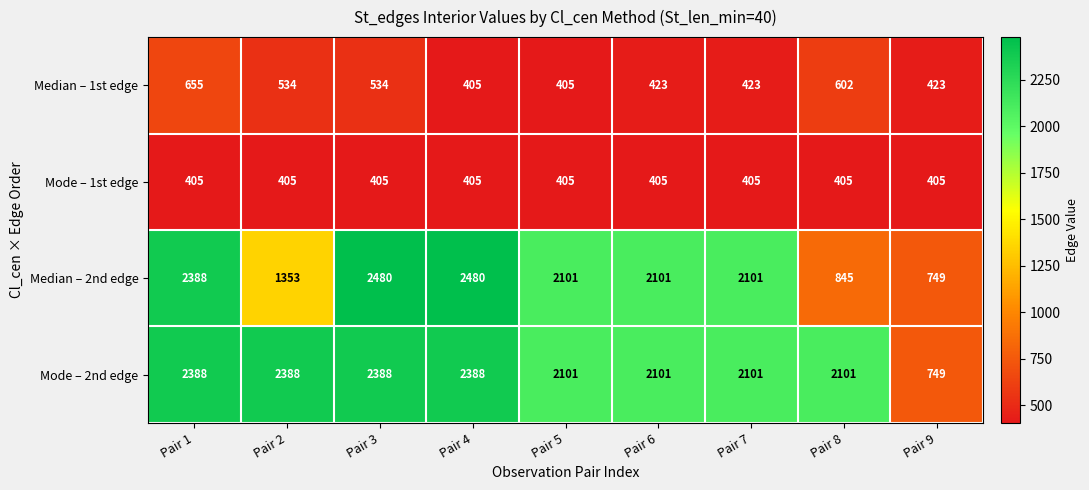

What is the difference between the highest and lowest values at Pair 9?

344